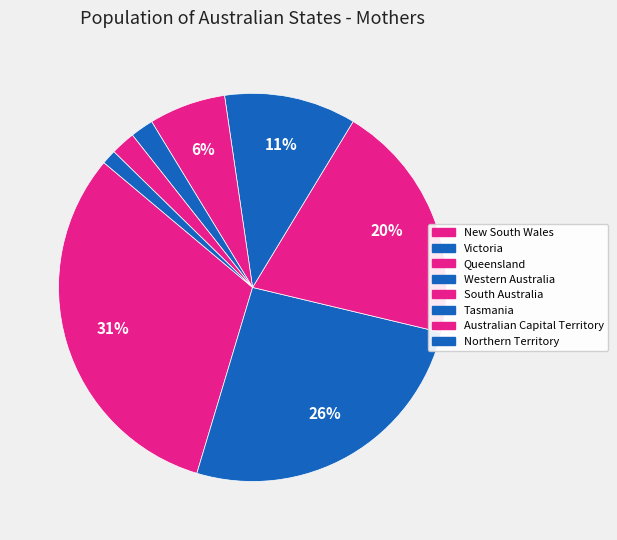

What percentage is the New South Wales slice, to the nearest percent?

31%